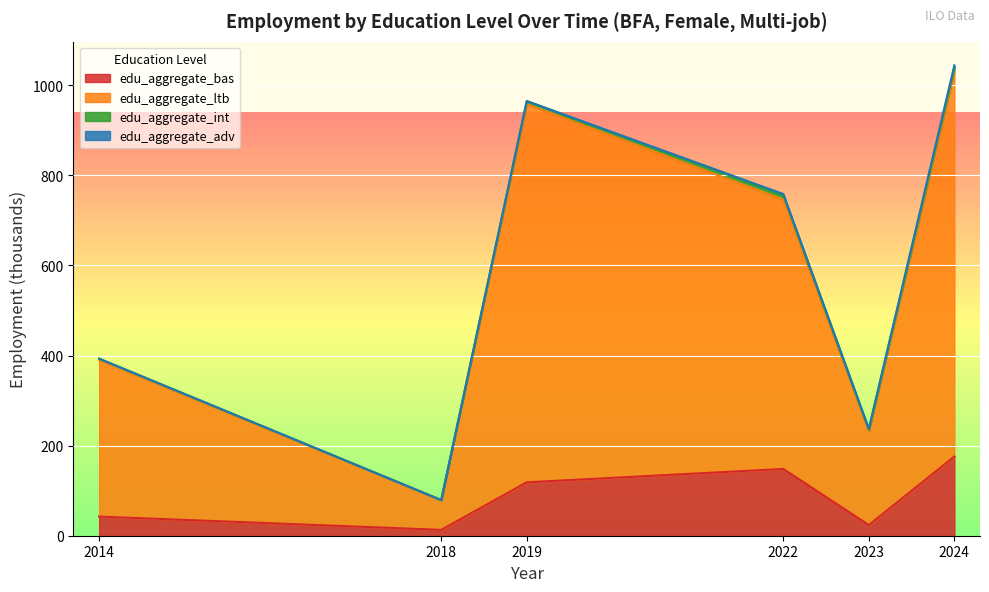

True or false: edu_aggregate_bas has a value of 42.5 at 2014.

True